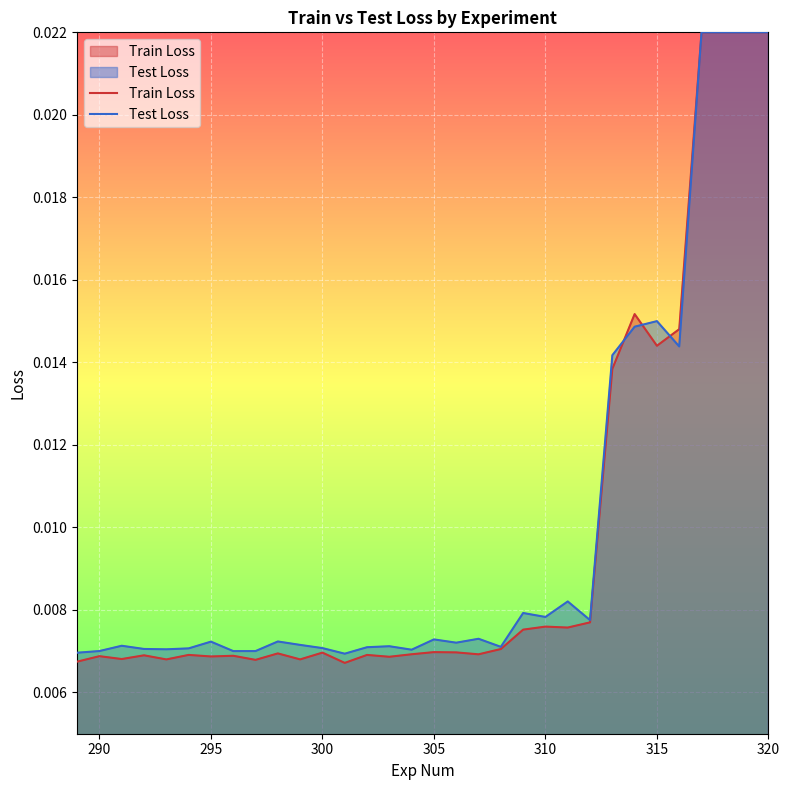

How many Train Loss values are between 0 and 1?

32